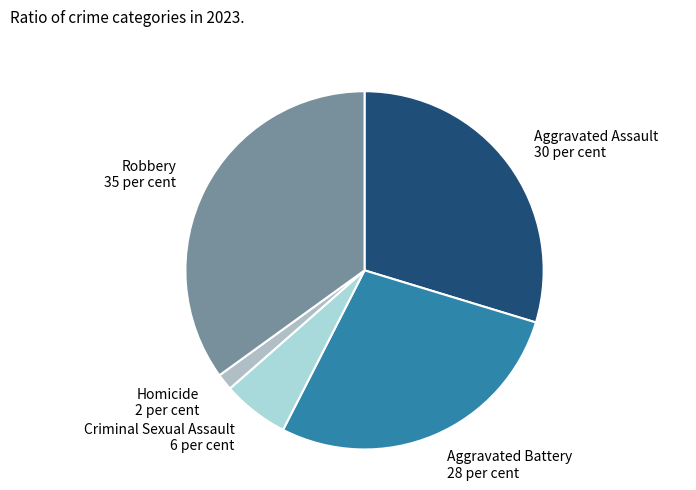

True or false: Criminal Sexual Assault accounts for 1% of the total.

False